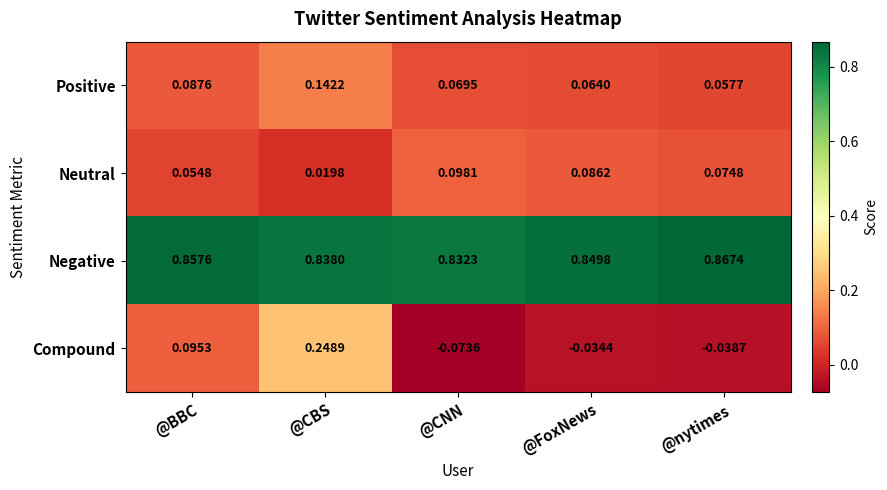

List the series in order of their peak value, highest first.

Negative, Compound, Positive, Neutral